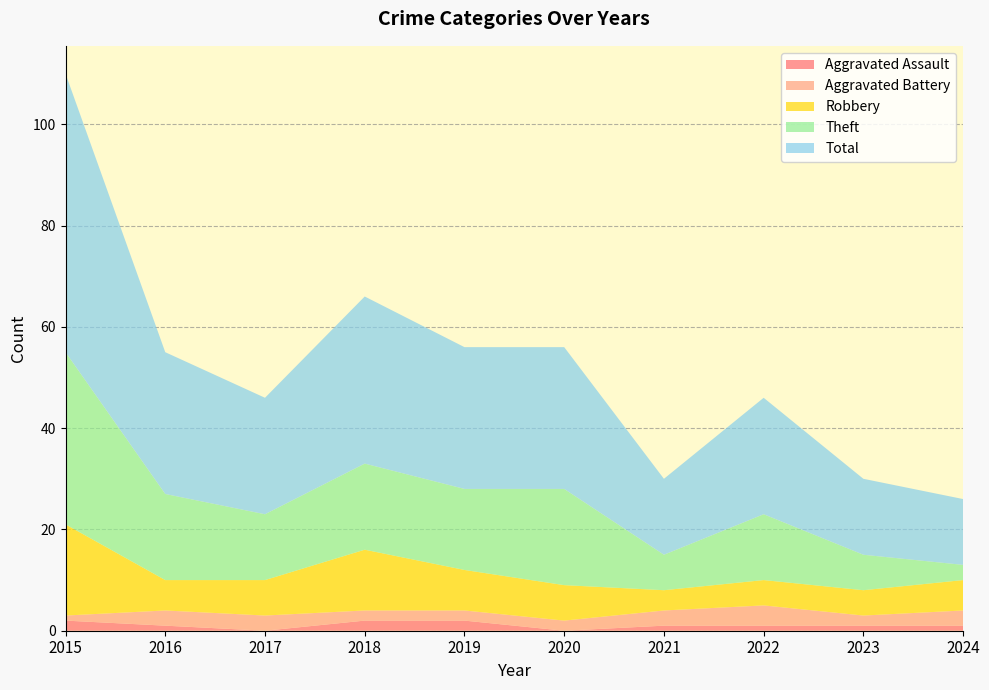

Reading left to right, what are all the values shown in this chart?

Aggravated Assault: 2015=2	2016=1	2017=0	2018=2	2019=2	2020=0	2021=1	2022=1	2023=1	2024=1
Aggravated Battery: 2015=1	2016=3	2017=3	2018=2	2019=2	2020=2	2021=3	2022=4	2023=2	2024=3
Robbery: 2015=18	2016=6	2017=7	2018=12	2019=8	2020=7	2021=4	2022=5	2023=5	2024=6
Theft: 2015=34	2016=17	2017=13	2018=17	2019=16	2020=19	2021=7	2022=13	2023=7	2024=3
Total: 2015=55	2016=28	2017=23	2018=33	2019=28	2020=28	2021=15	2022=23	2023=15	2024=13